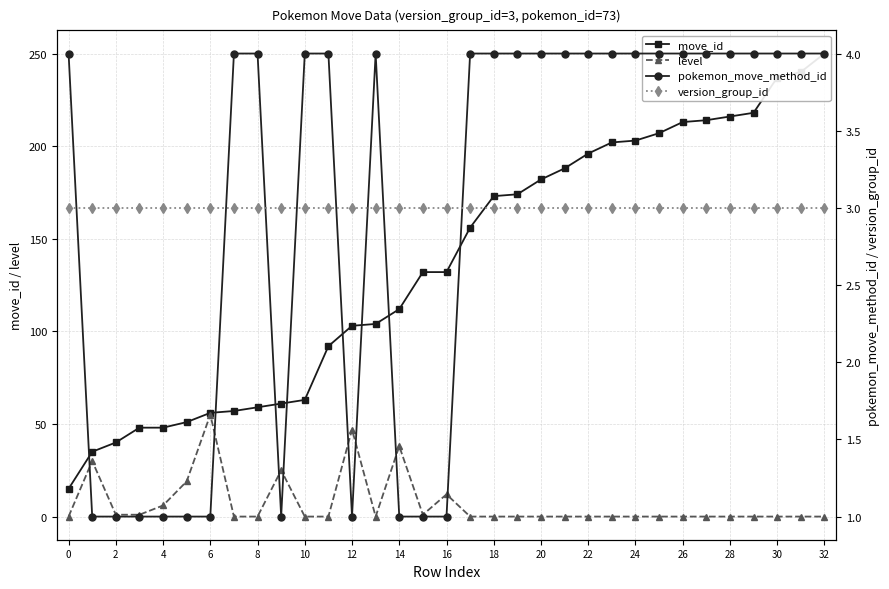

Is it true that level equals 0 at 0?

True